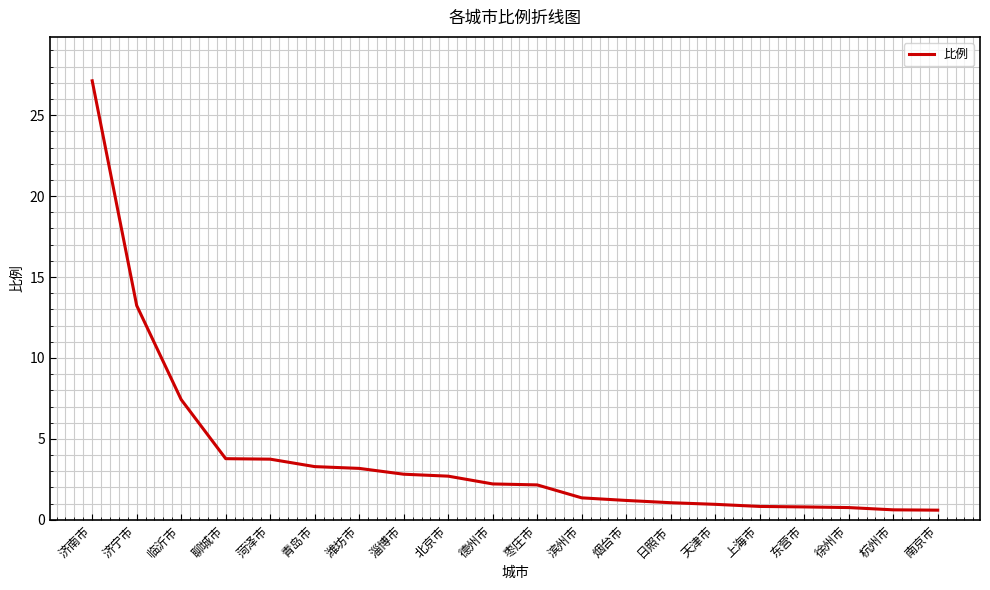

What is the difference between the values at 徐州市 and 青岛市?

2.5